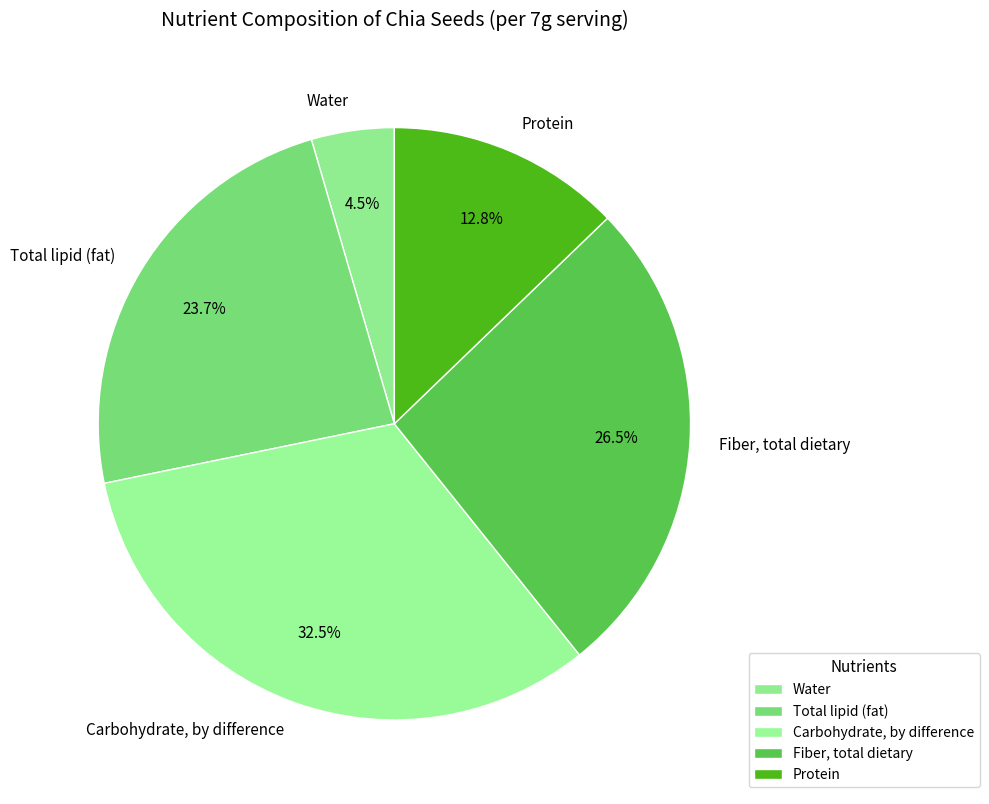

What is the ratio of the value at Water to the value at Carbohydrate, by difference?

0.1